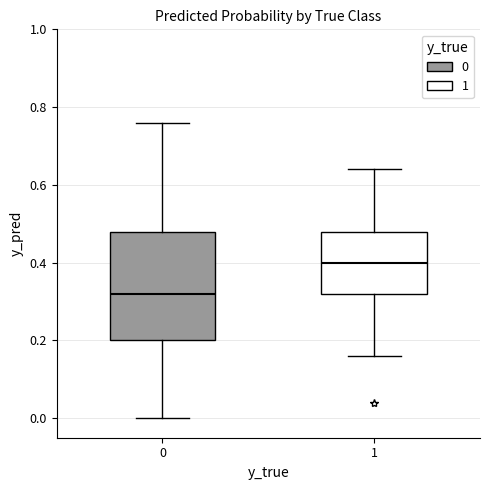

Comparing the boxes themselves (not the whiskers), which one is the tallest?

0